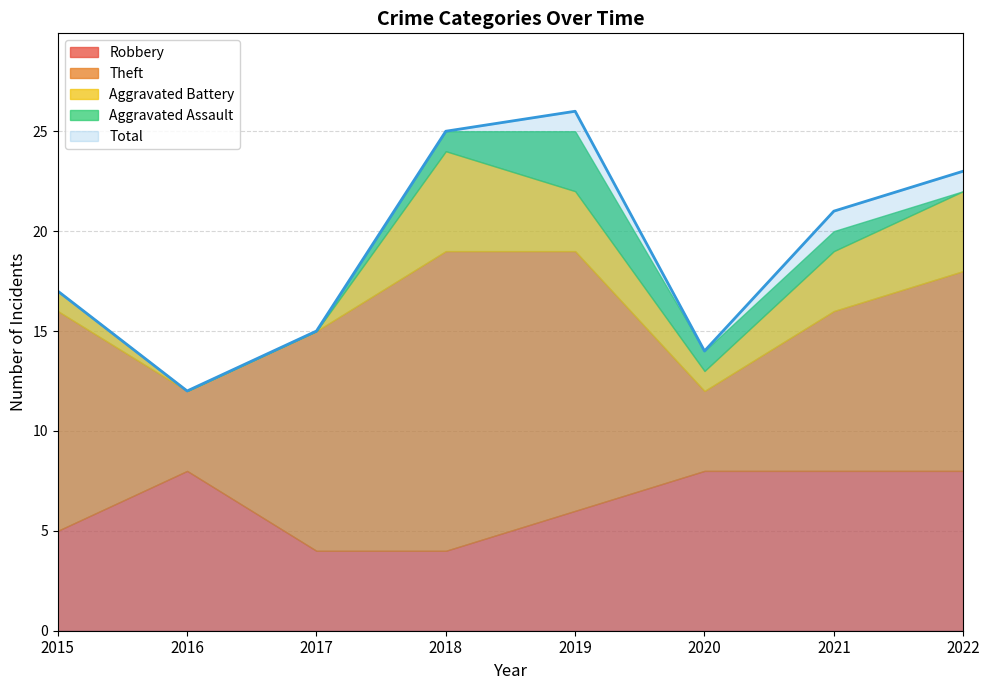

Is it true that Aggravated Assault equals 1 at 2021?

True